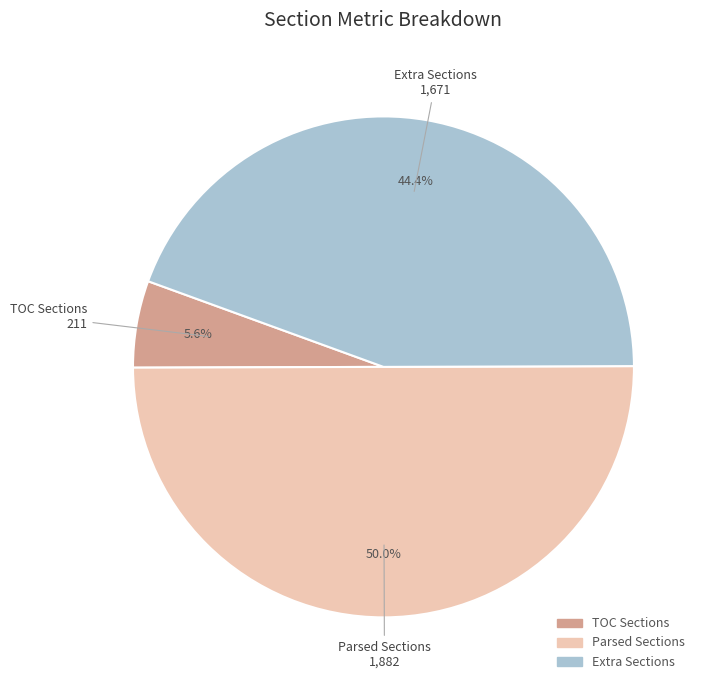

How many segments does this pie chart have?

3